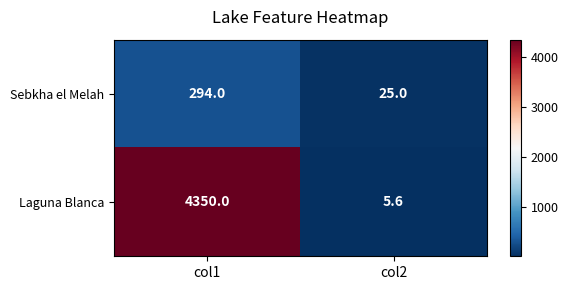

The value of Sebkha el Melah at col2 is 25.0. True or false?

True